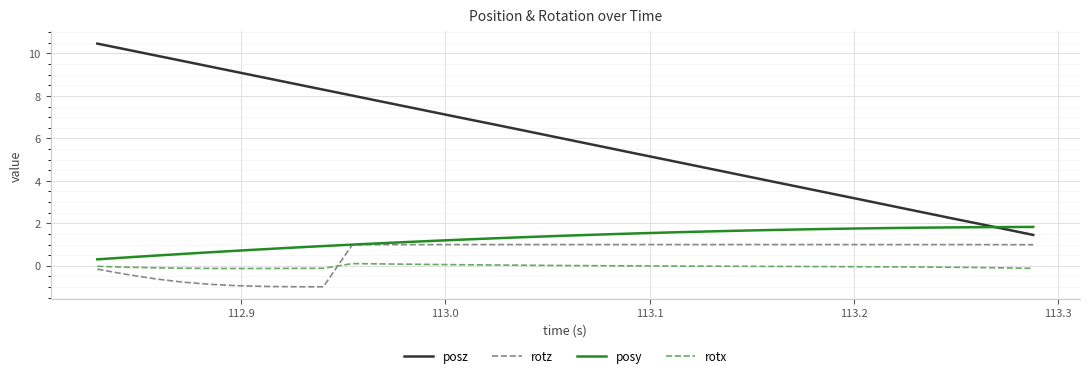

Which series has the largest range (max minus min)?

posz